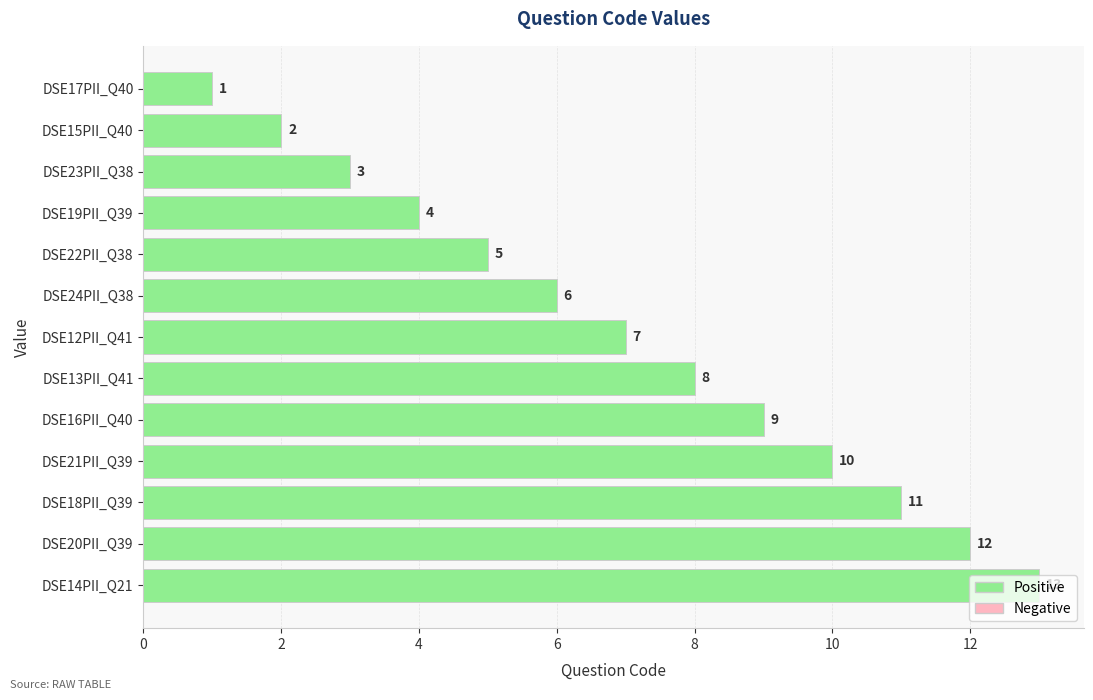

What is the change in value from DSE16PII_Q40 to DSE18PII_Q39?

+2